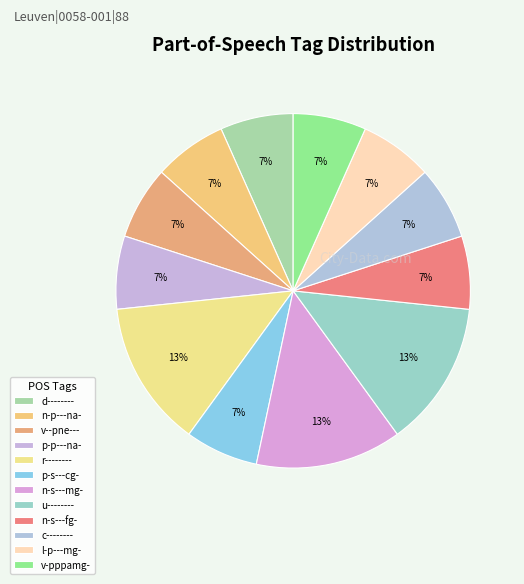

Combined, what portion of the pie is n-s---fg- and r--------?

20.0%